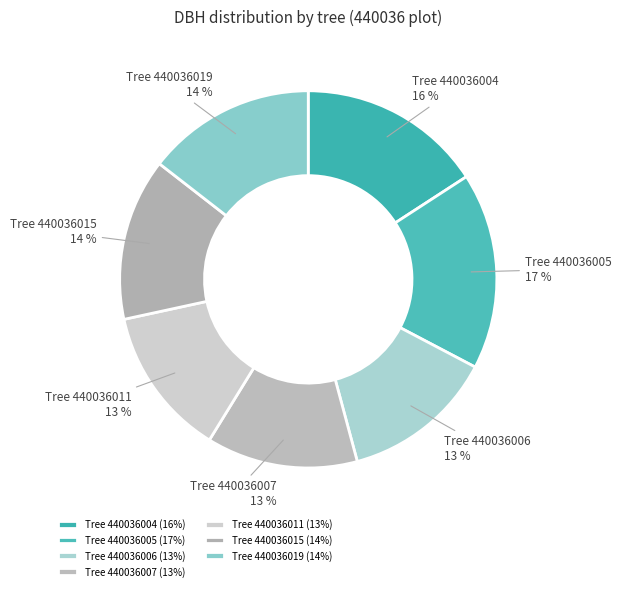

Count the number of slices in the pie.

7